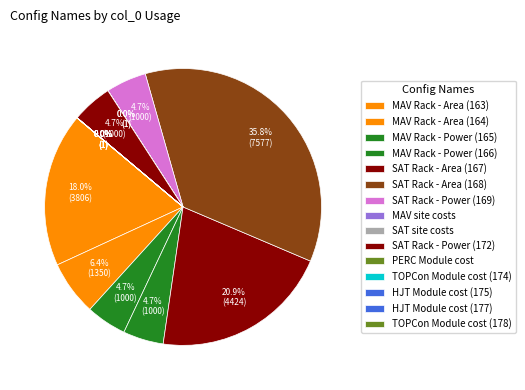

How many slices are in this pie chart?

15